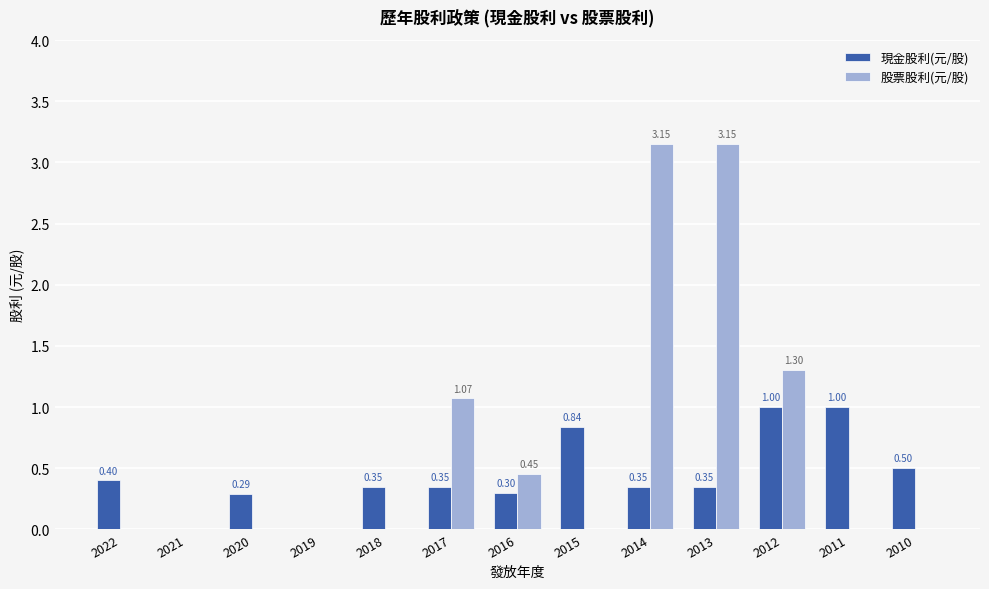

What is the sum of the 現金股利(元/股) values at 2020 and 2014?

0.6